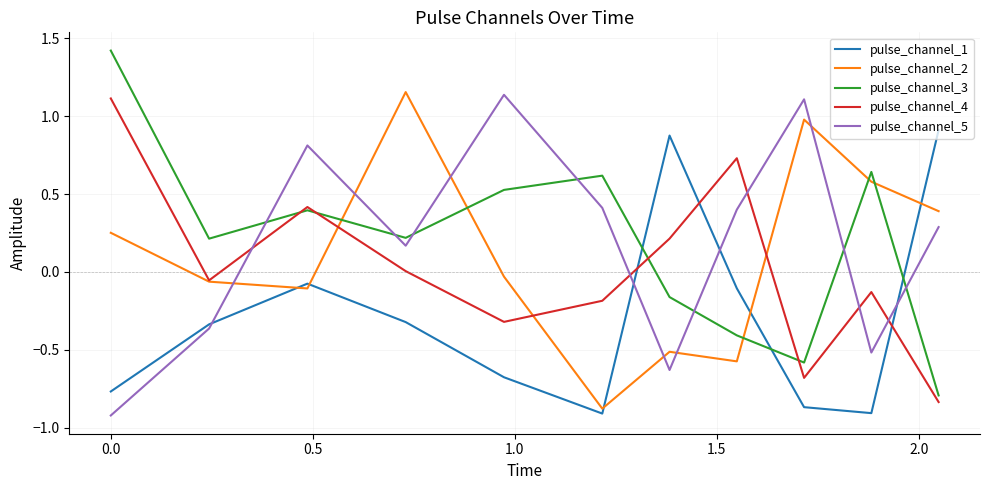

What is the greatest value displayed?

1.4